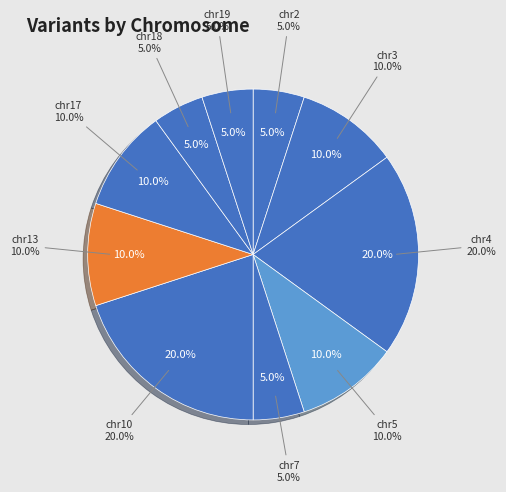

Which slice is the smallest?

chr2